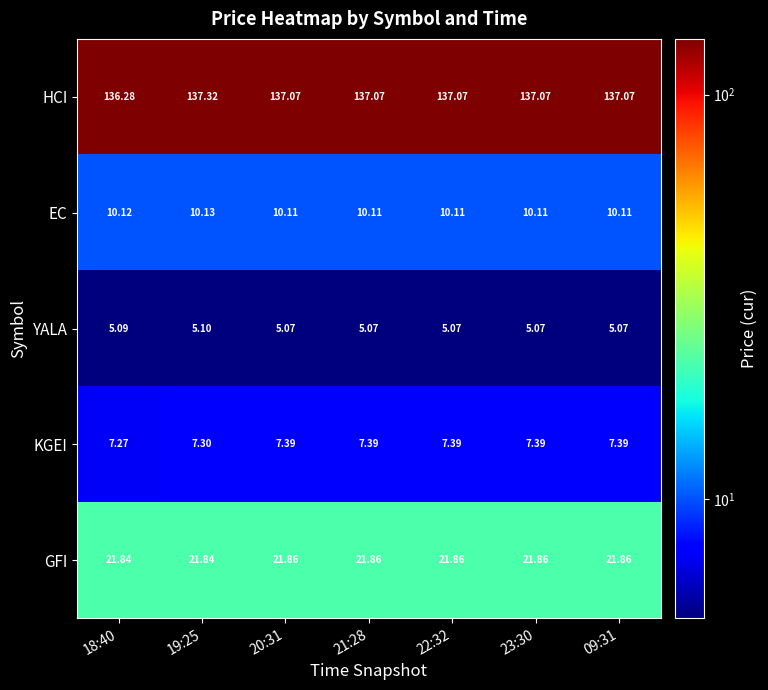

Rank the series by their maximum value, from lowest to highest.

YALA, KGEI, EC, GFI, HCI